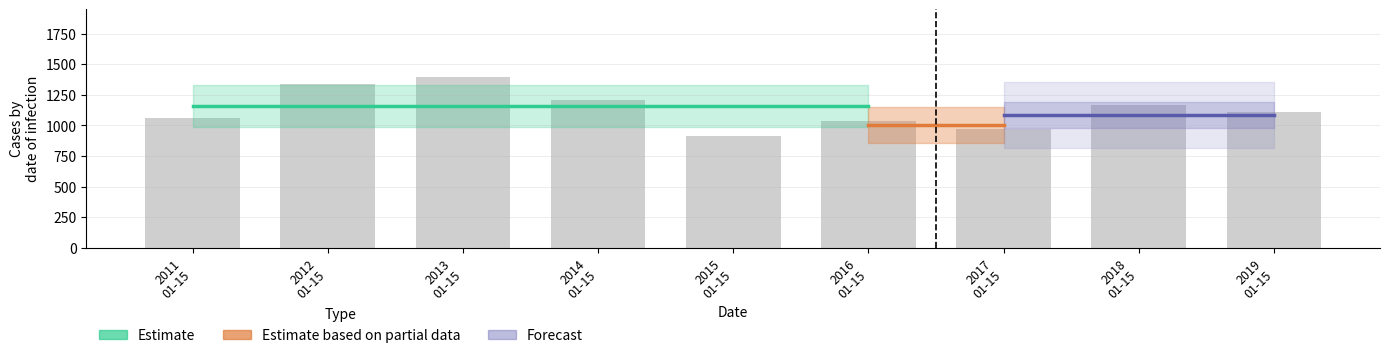

What is the sum of all values?

10202.1